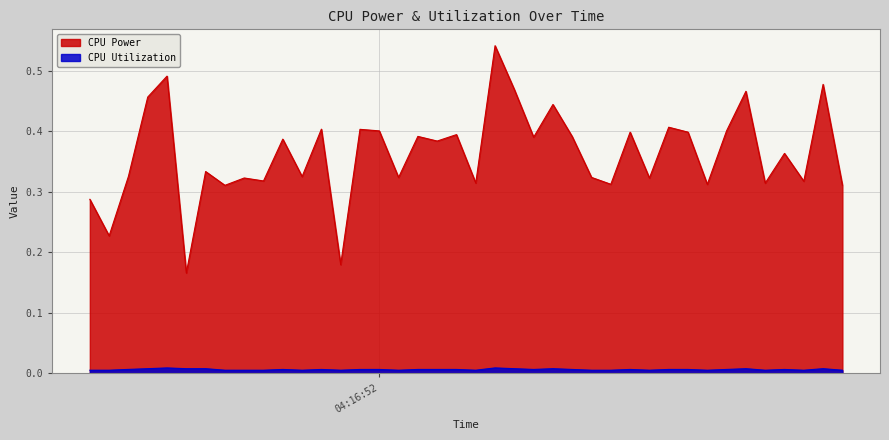

True or false: CPU Utilization and CPU Power intersect in this chart.

False